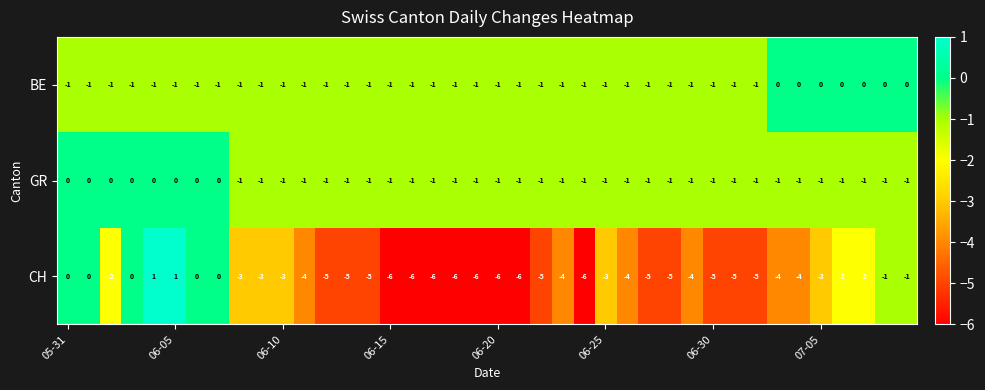

Which series has the largest range (max minus min)?

CH